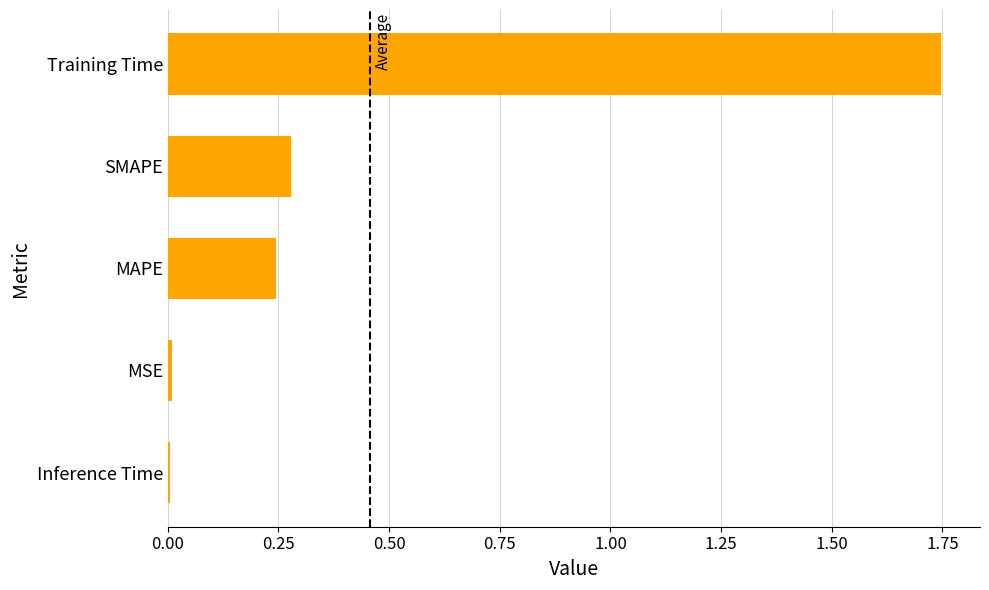

Which label corresponds to the largest value in the chart?

Training Time